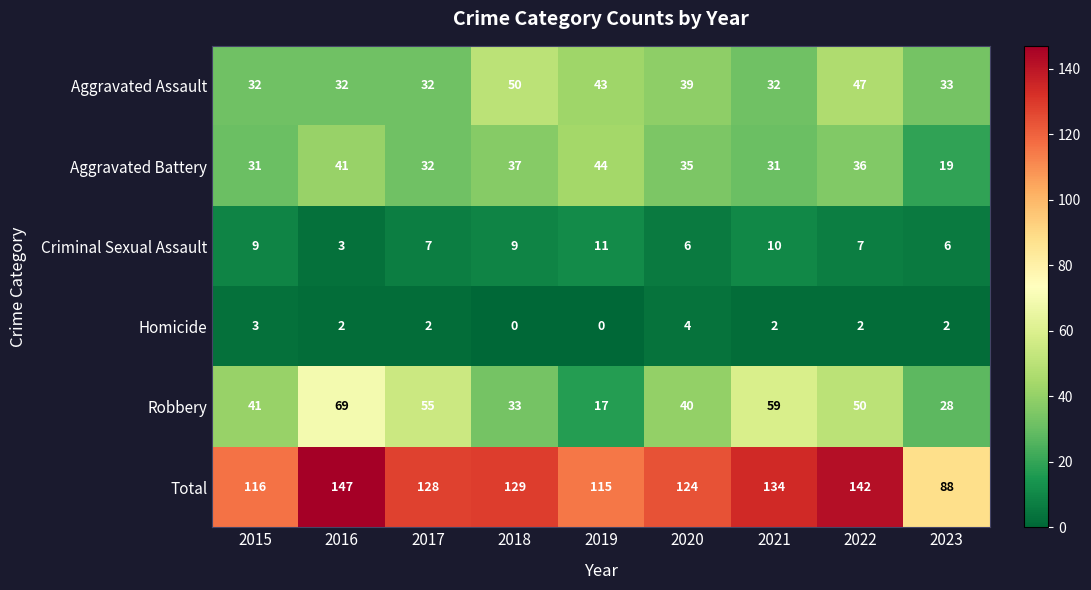

Where does the Aggravated Assault series first go above 33?

2018